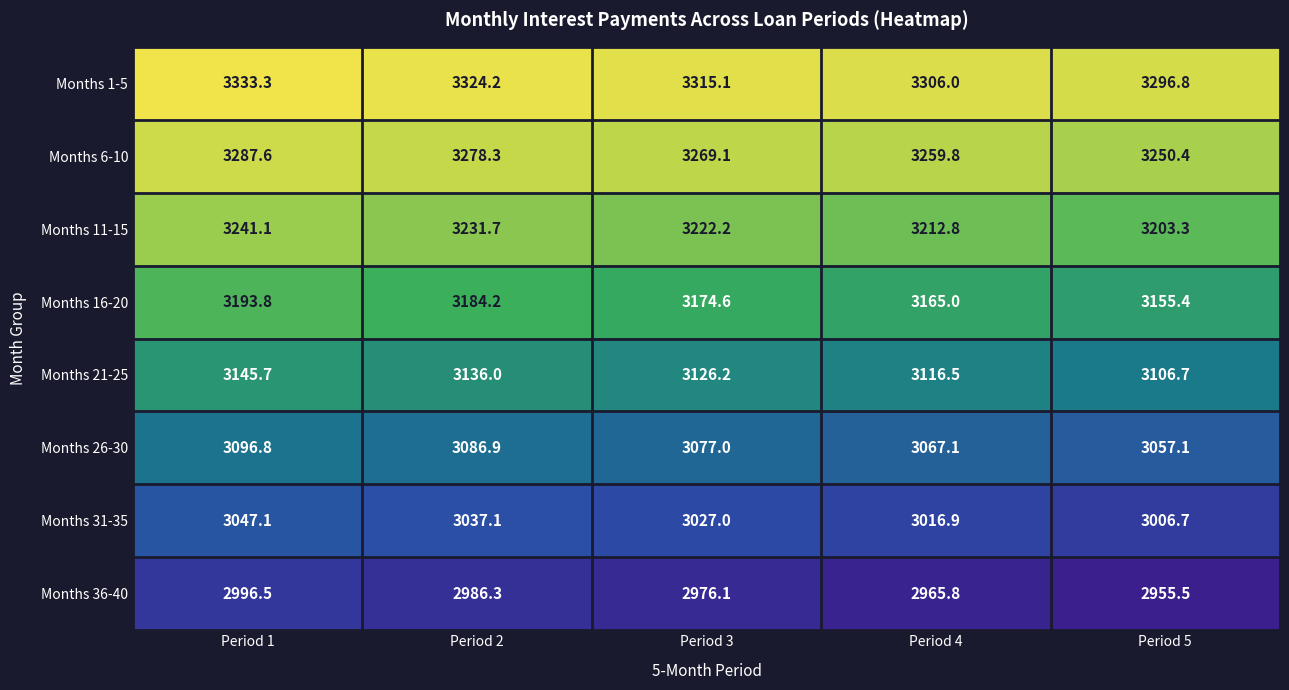

What is the lowest value of the Months 16-20 series?

3155.4